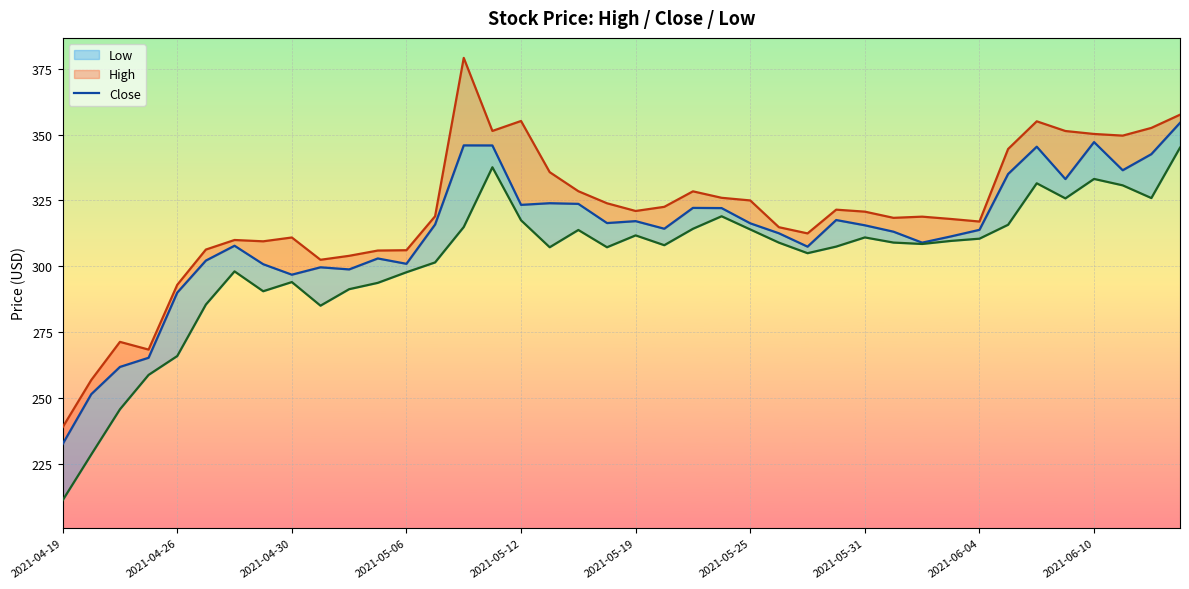

Is it true that Close equals 434.1 at 2021-05-06?

False